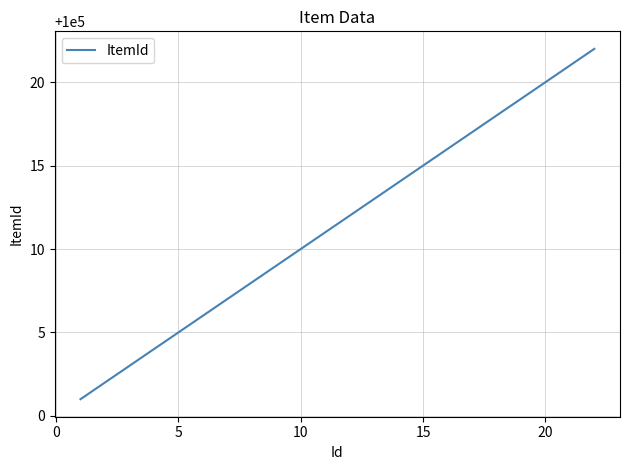

What is the maximum value shown in the chart?

100022